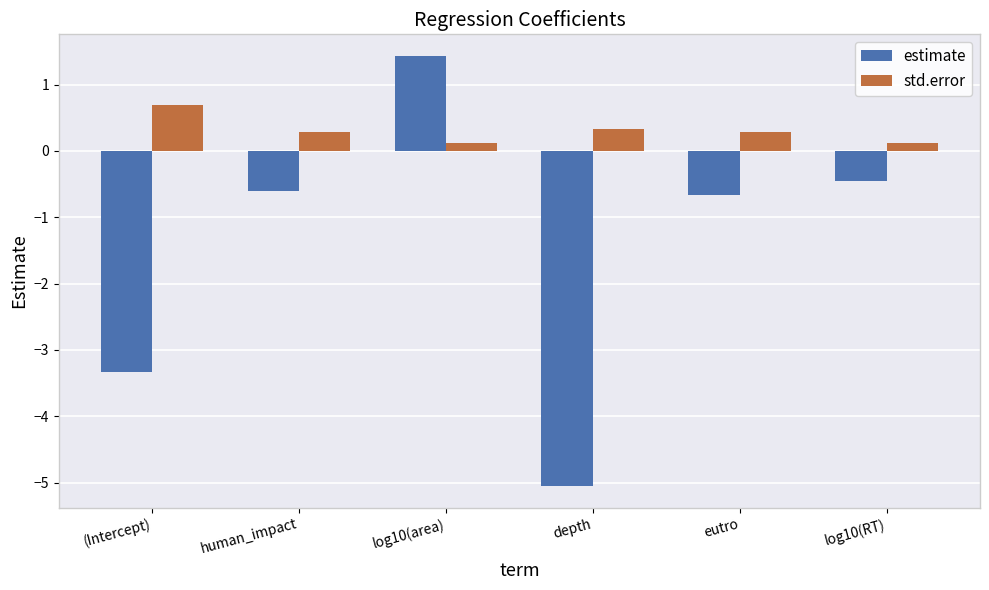

At log10(area), list the series in order from smallest to largest.

std.error, estimate